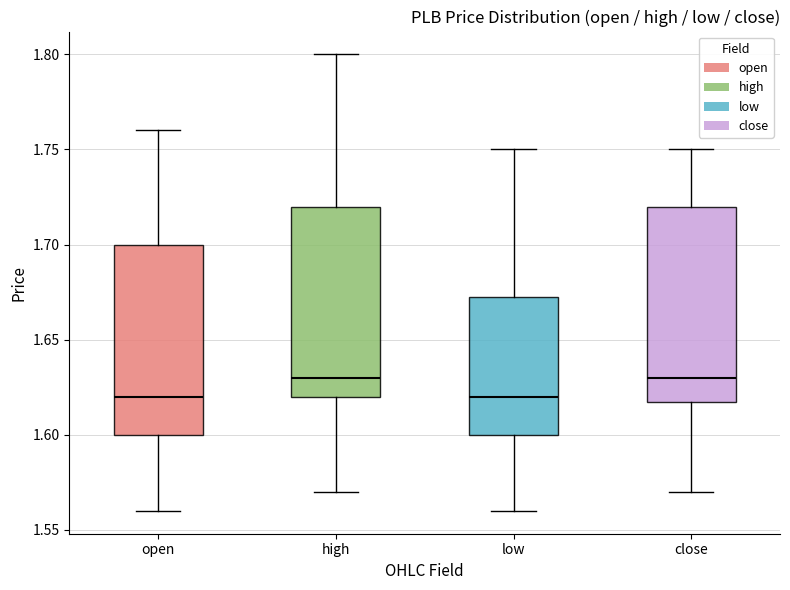

Where is the lower edge of the box for open on the y-axis? The values are not printed on the chart, so give them approximately, as read against the axis.

1.600